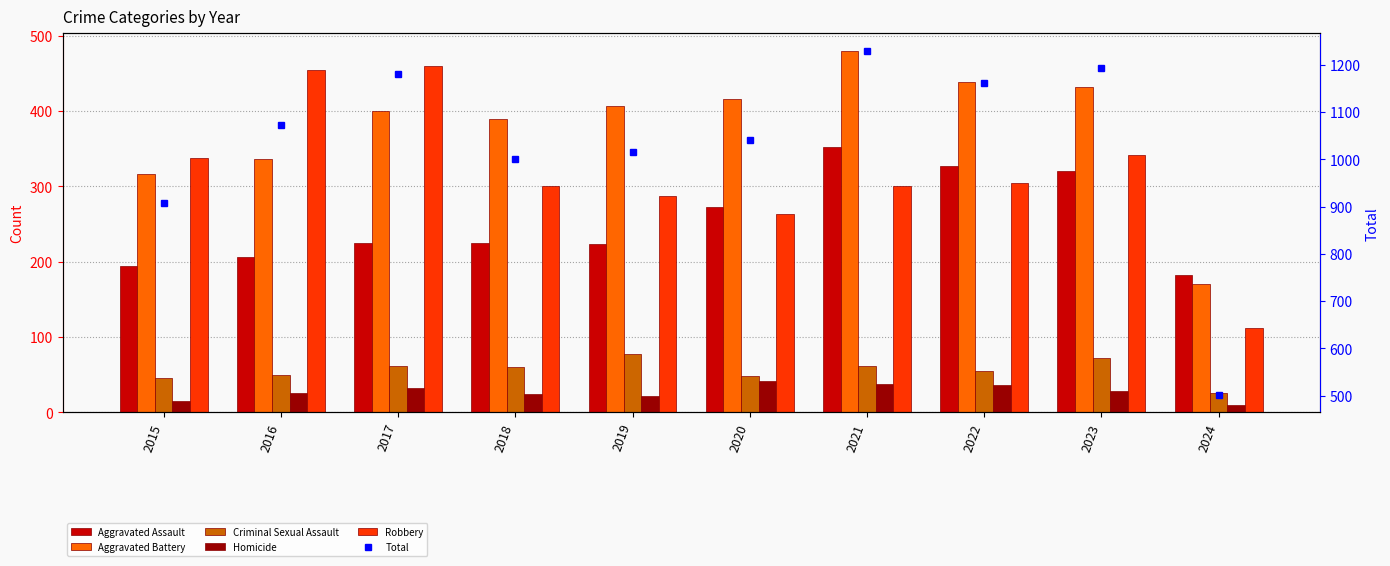

What are all the series names shown in the legend?

Aggravated Assault, Aggravated Battery, Criminal Sexual Assault, Homicide, Robbery, Total